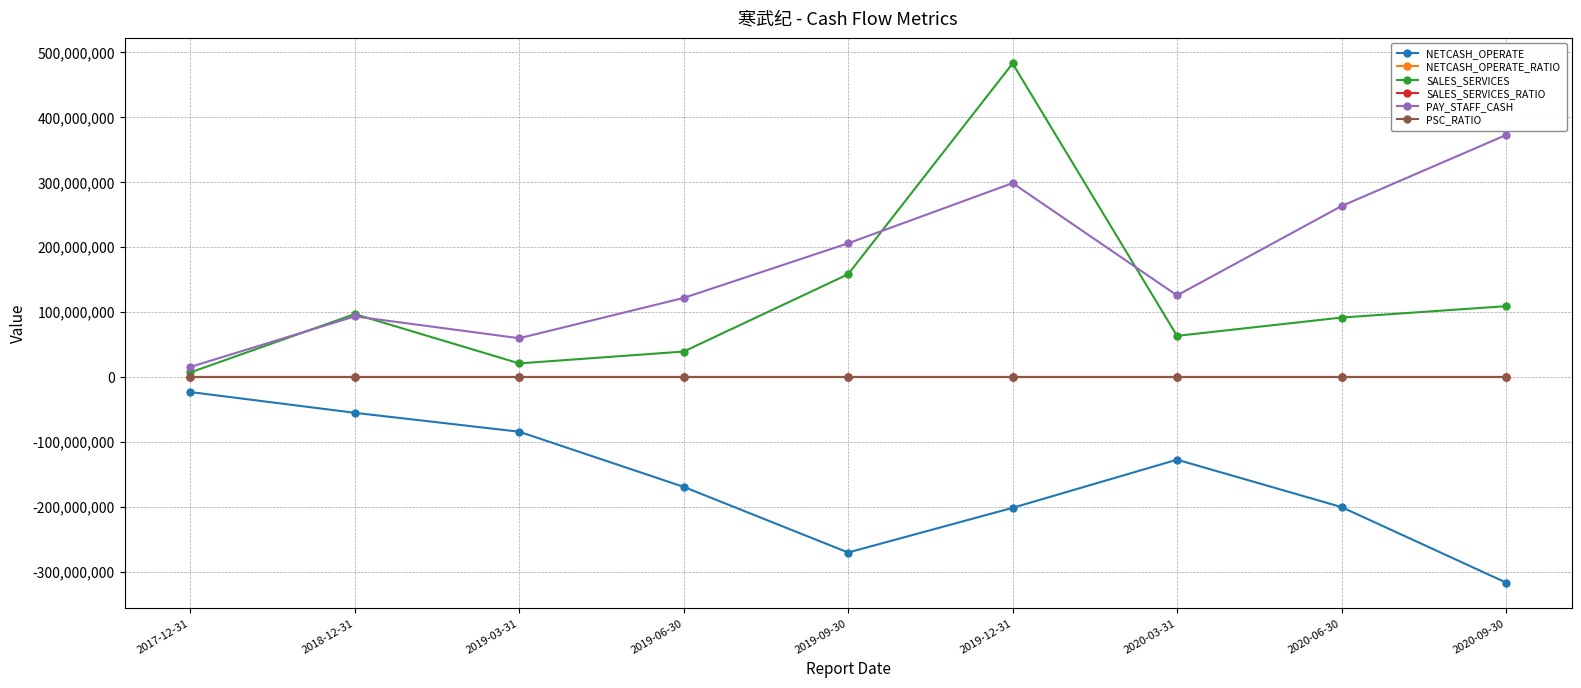

At which category does the chart reach its peak across all series?

2019-12-31